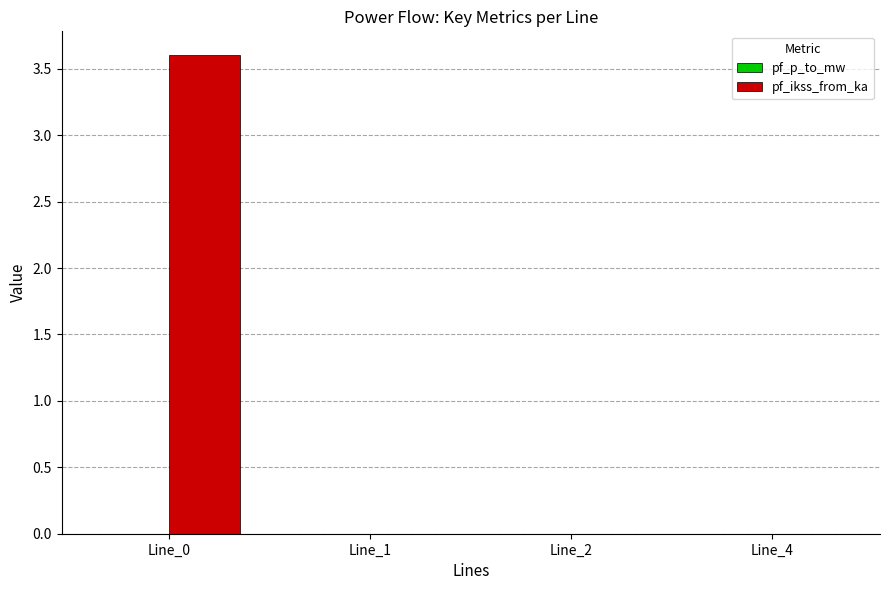

Is it true that the value at Line_1 is 0.0?

True